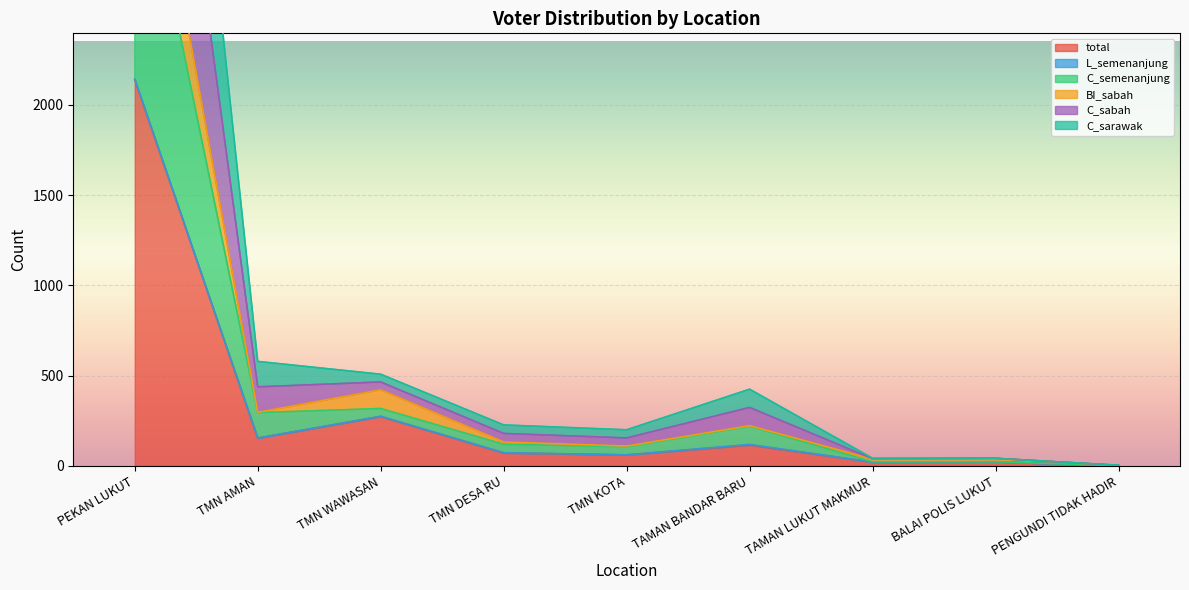

Where is total nearest to the value 1070?

TMN WAWASAN